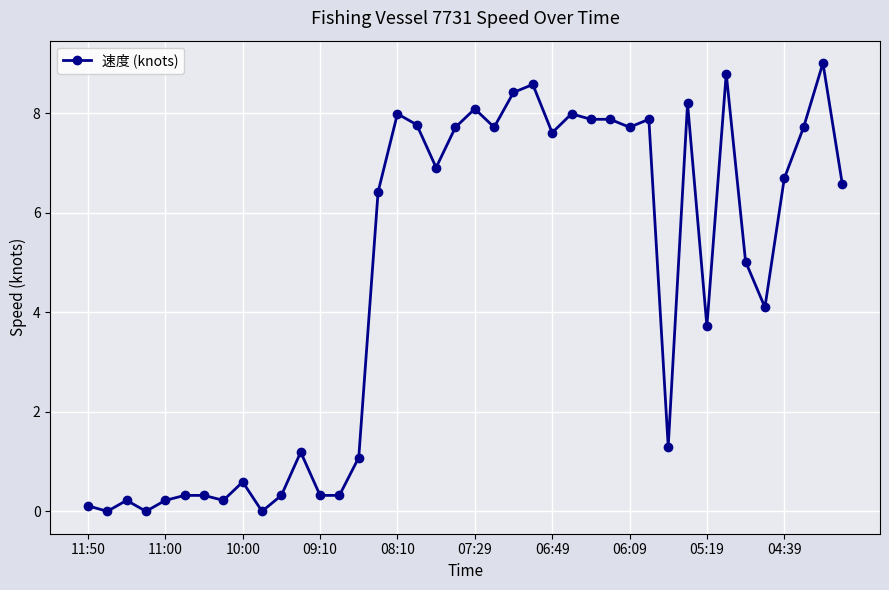

Reading left to right, extract all data points from this chart.

0.1	0.0	0.2	0.0	0.2	0.3	0.3	0.2	0.6	0.0	0.3	1.2	0.3	0.3	1.1	6.4	8.0	7.8	6.9	7.7	8.1	7.7	8.4	8.6	7.6	8.0	7.9	7.9	7.7	7.9	1.3	8.2	3.7	8.8	5.0	4.1	6.7	7.7	9.0	6.6